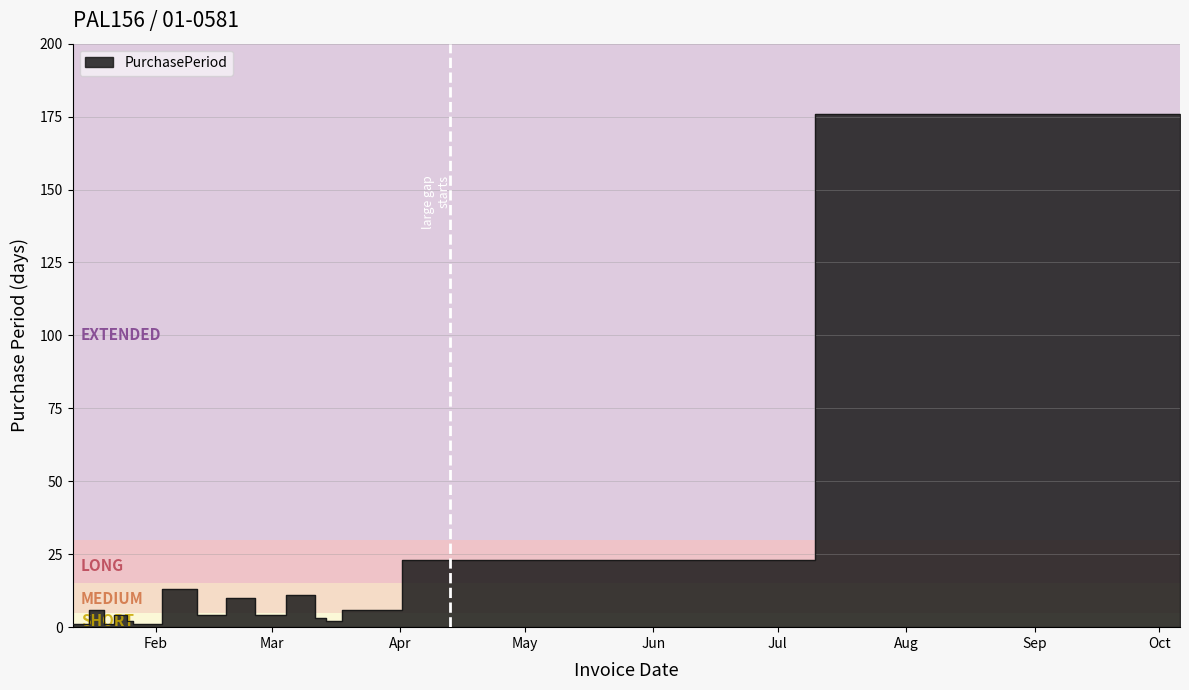

True or false: there are more than 1 points higher than both neighbors.

True